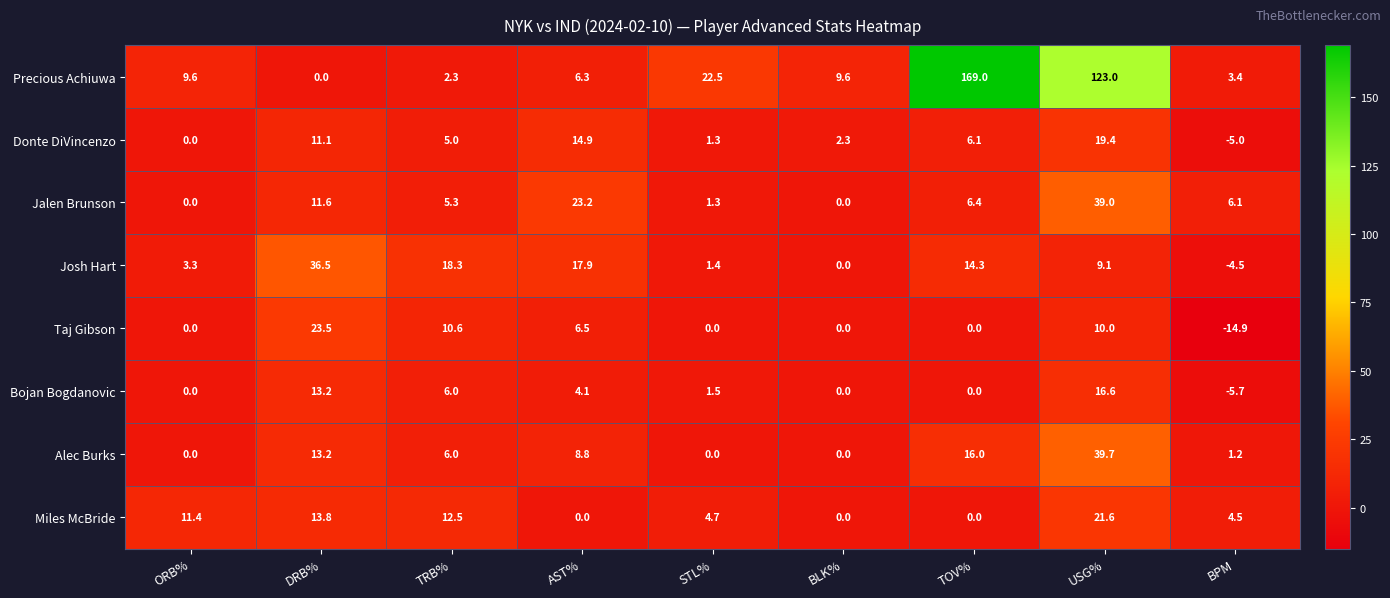

What is the spread (max minus min) of values at DRB%?

36.5